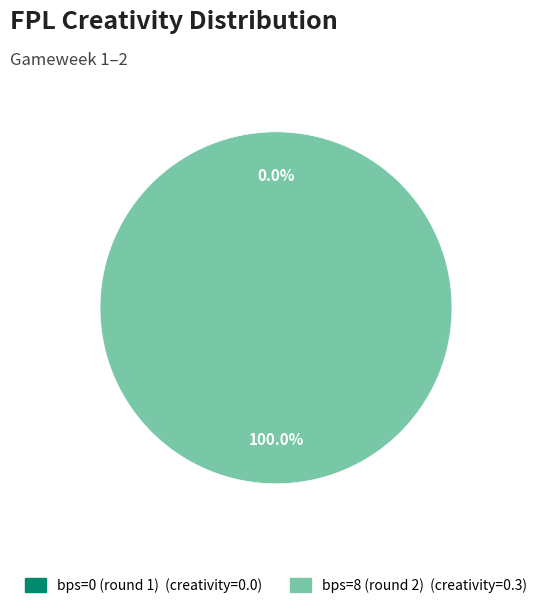

The bps=8 (round 2) slice represents 99% of the pie. True or false?

False